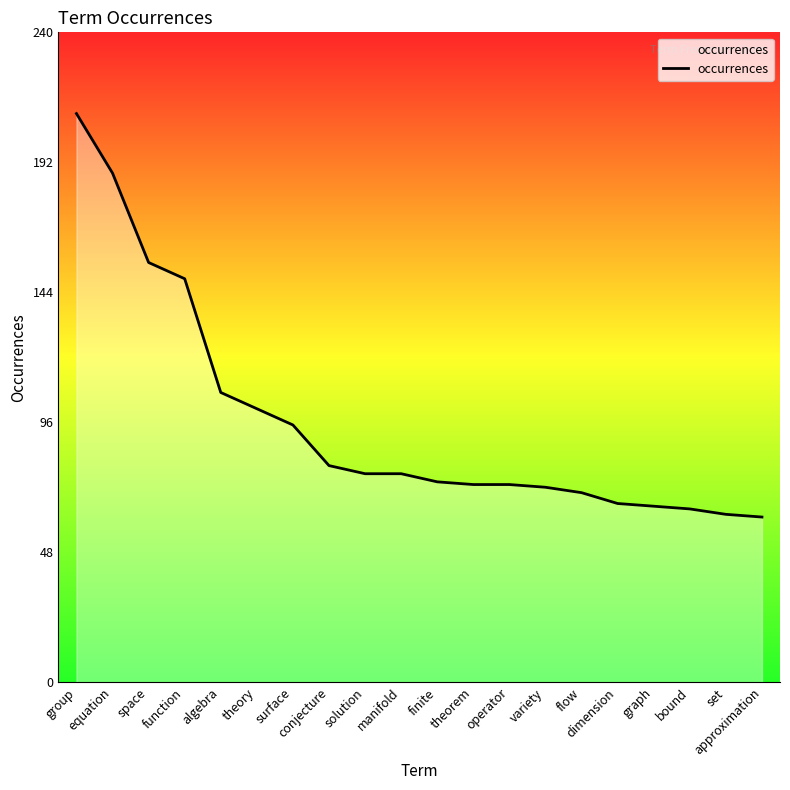

What is the ratio of the value at space to the value at theory?

1.5